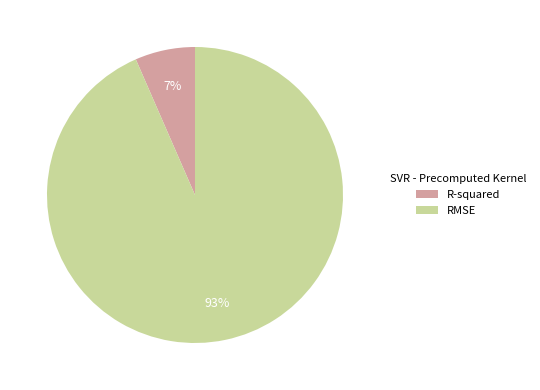

Rank the categories by value from highest to lowest.

RMSE, R-squared